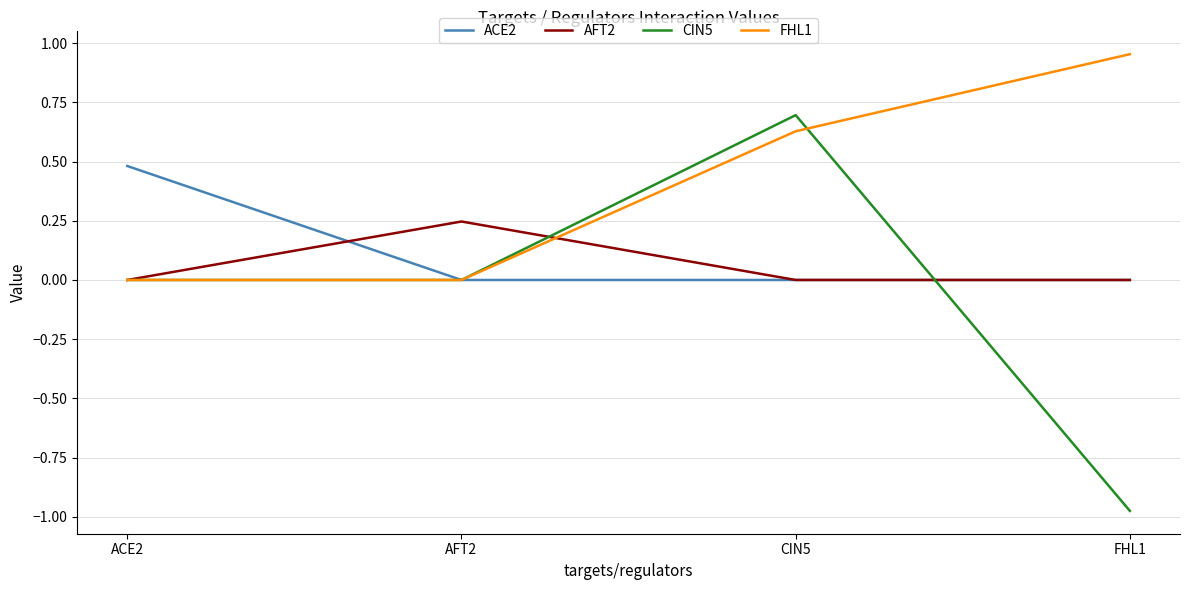

How many AFT2 values are between 0 and 1?

4